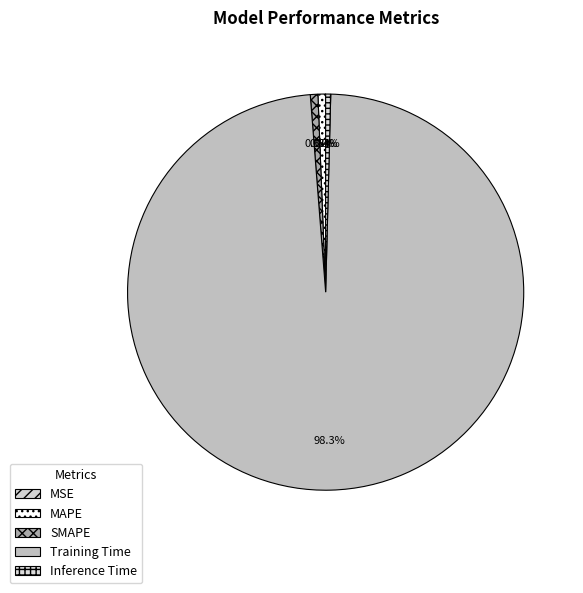

How many segments does this pie chart have?

5